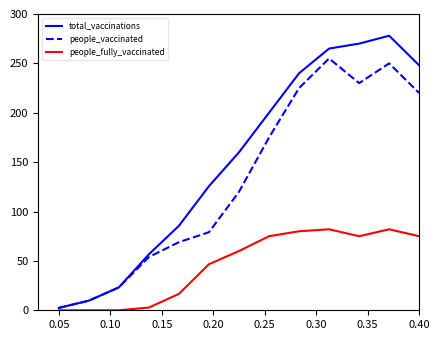

Which series has the widest spread of values?

total_vaccinations